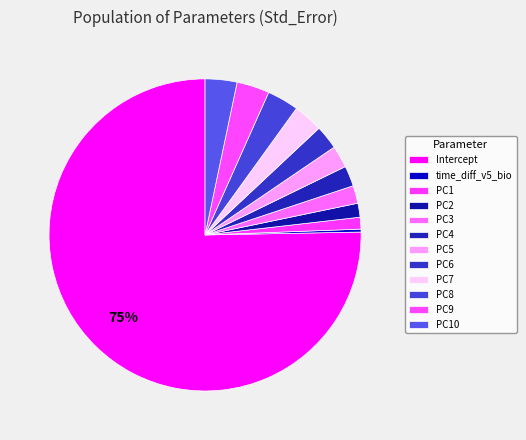

To the nearest percent, what is the combined percentage of PC6 and PC2?

4%